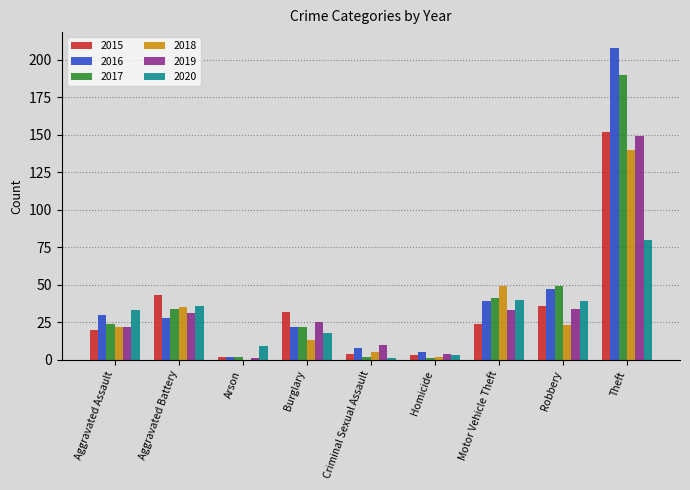

At which category is the sum across all series the highest?

Theft